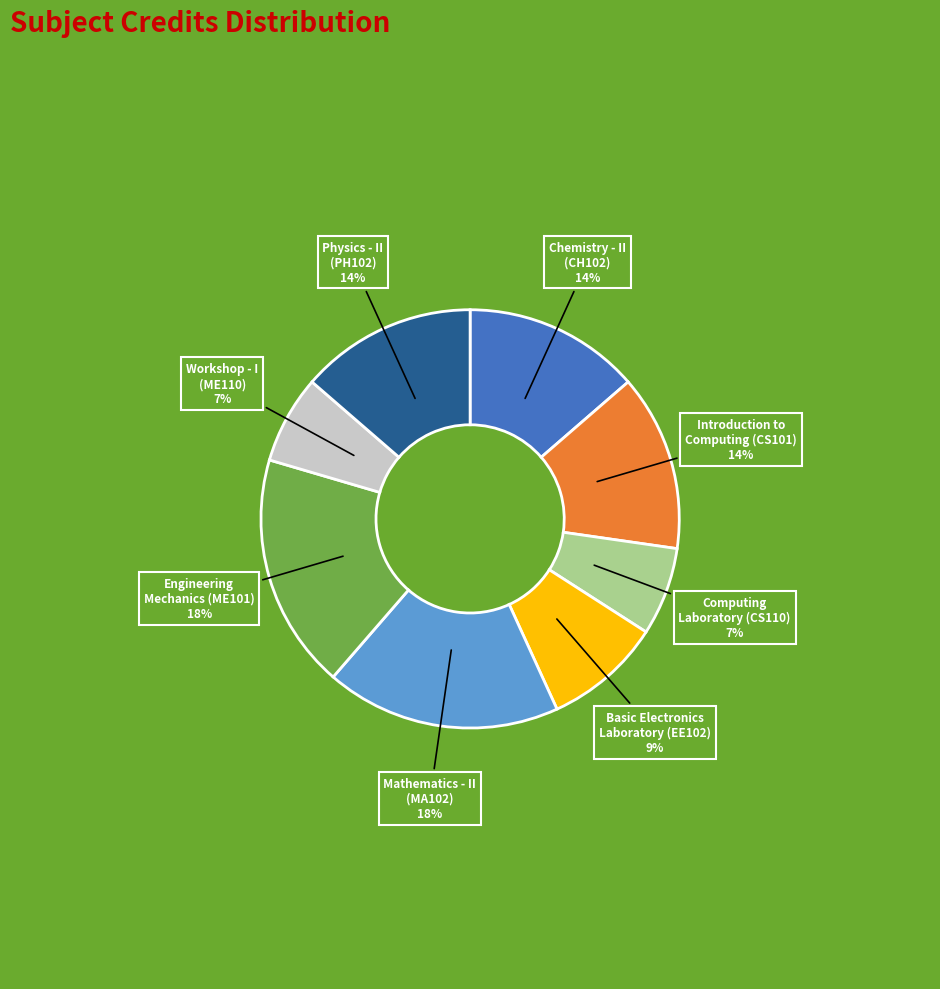

Is there any slice that represents more than half of the pie?

No